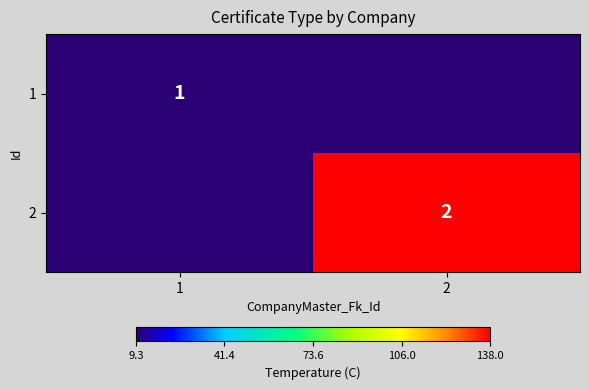

What is the highest value of the 1 series?

9.3